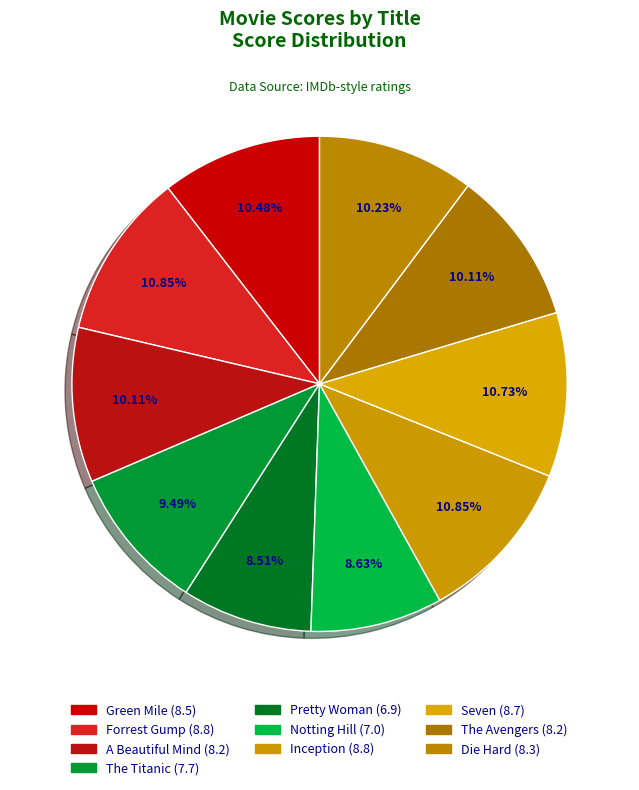

How many segments does this pie chart have?

10